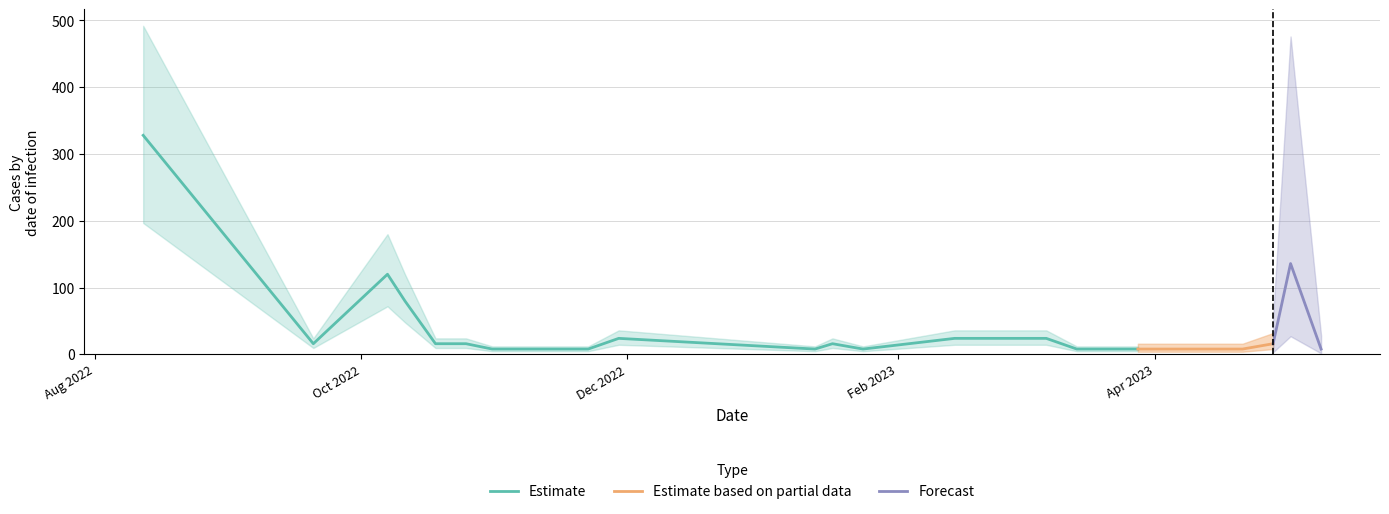

Rank the categories by value from highest to lowest.

2022-08-12, 2023-05-02, 2022-10-07, 2022-10-11, 2022-09-16, 2022-11-29, 2023-02-14, 2023-03-07, 2022-09-20, 2022-10-18, 2022-10-25, 2023-01-17, 2023-04-28, 2022-10-31, 2022-11-22, 2023-01-13, 2023-01-24, 2023-03-14, 2023-03-21, 2023-03-28, 2023-04-04, 2023-04-11, 2023-04-21, 2023-05-09